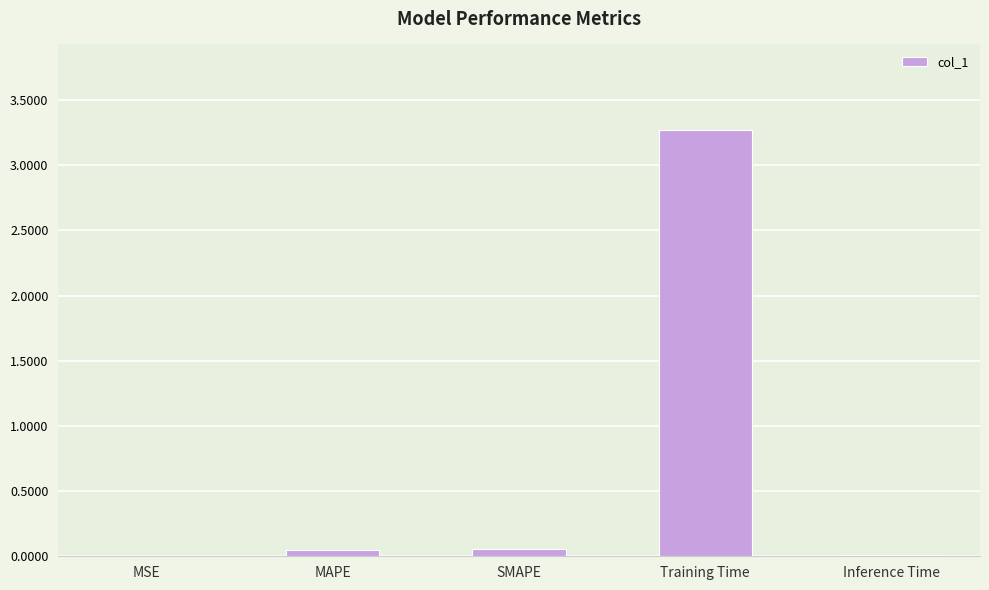

Between Training Time and MSE, which is larger?

Training Time